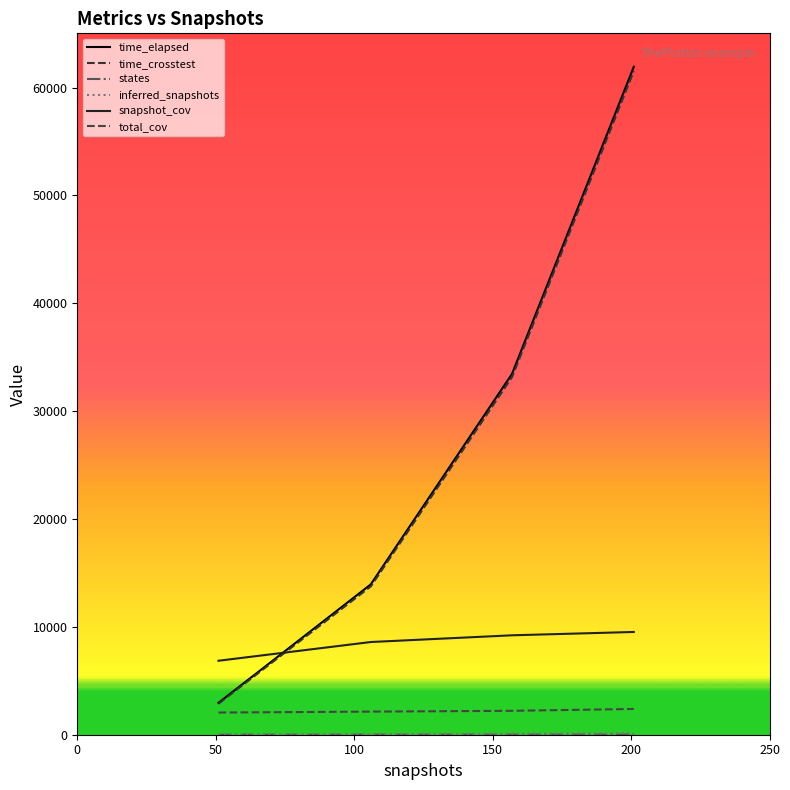

How many lines are shown in the chart?

6